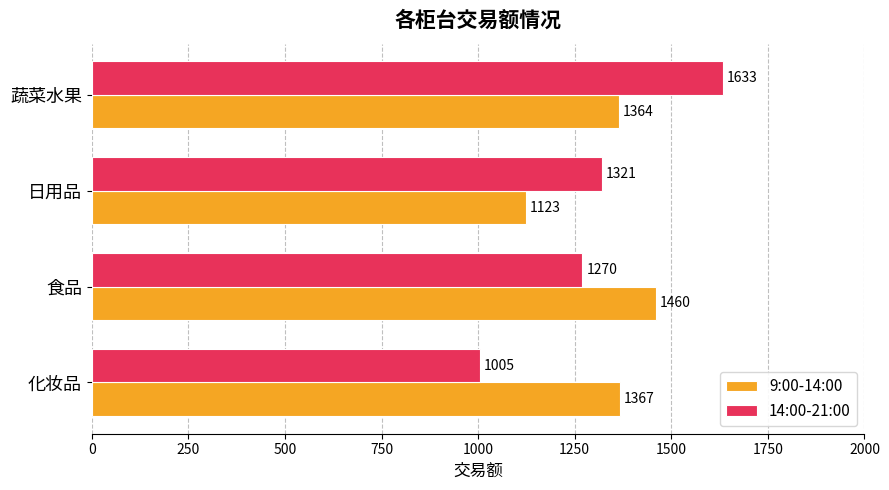

Which series has the largest total across all categories?

9:00-14:00